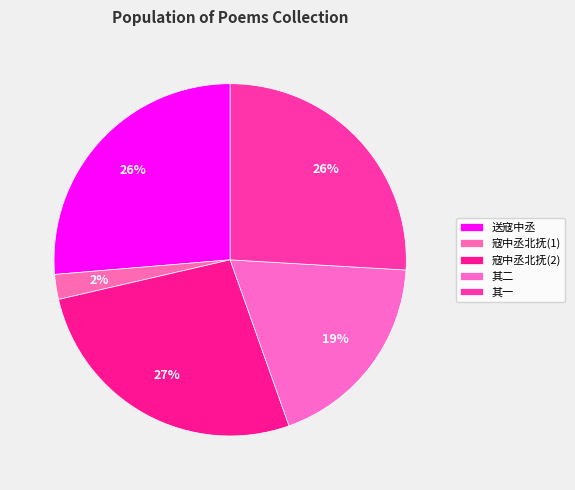

How many segments does this pie chart have?

5